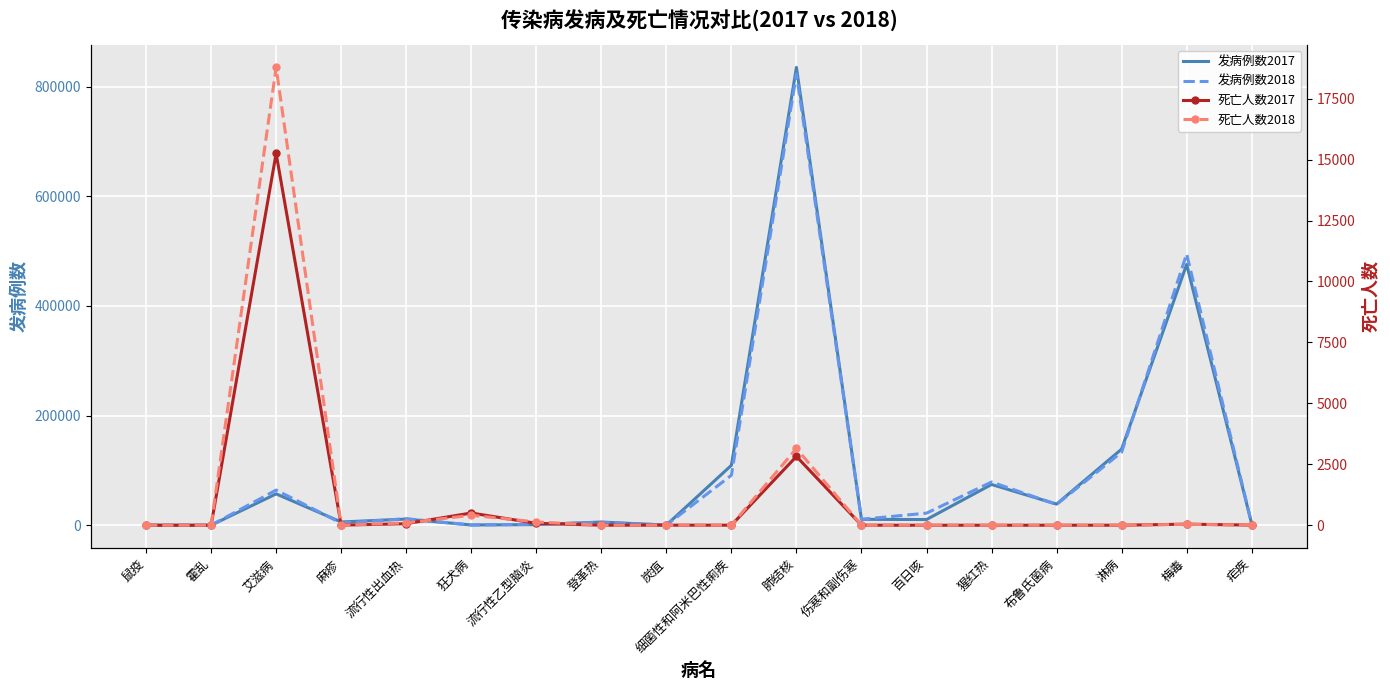

How many intersections are there between 死亡人数2017 and 发病例数2018?

3